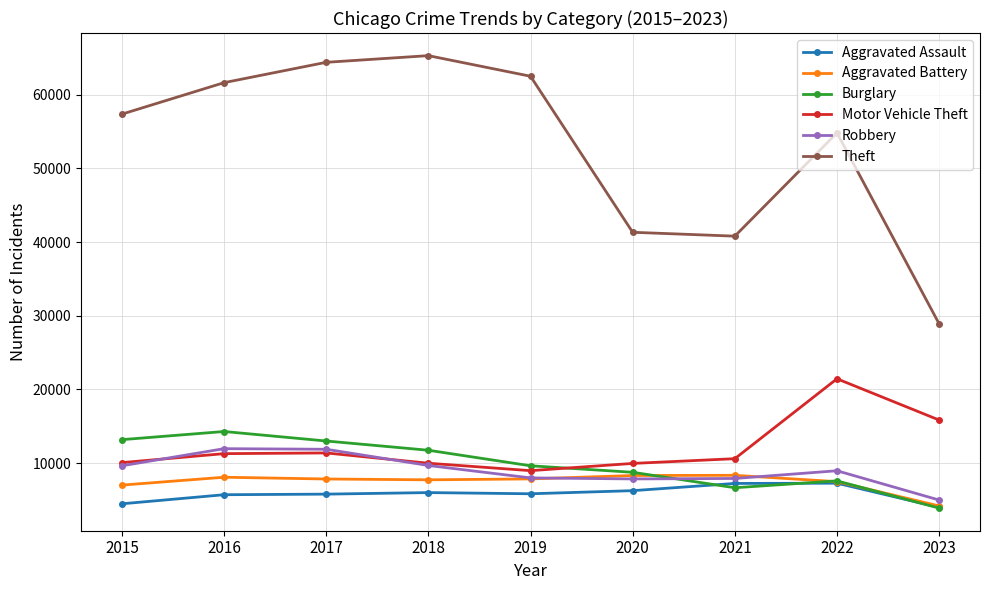

Is it true that Motor Vehicle Theft equals 11286 at 2016?

True